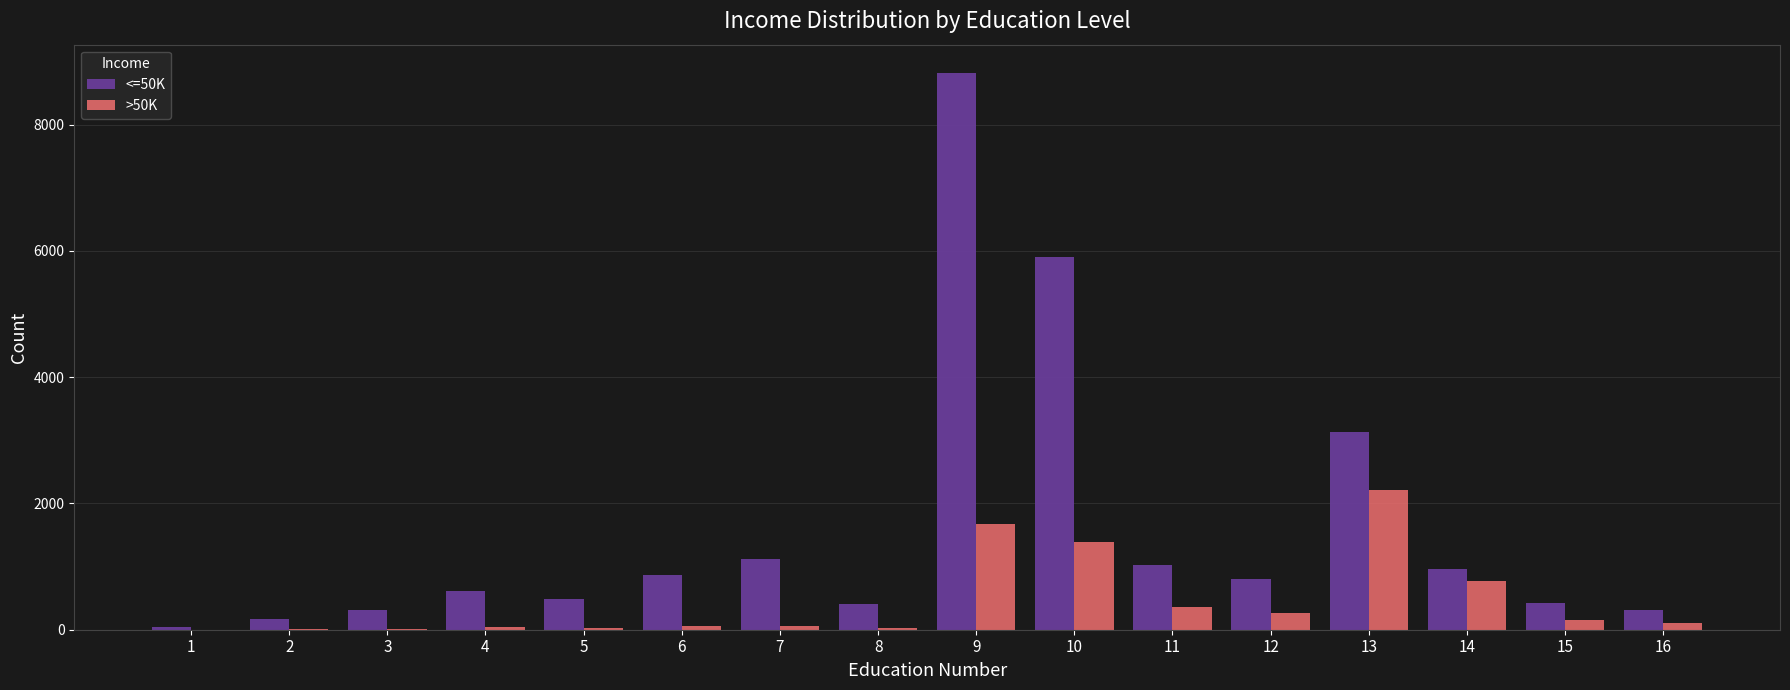

At which category is the sum across all series the highest?

9